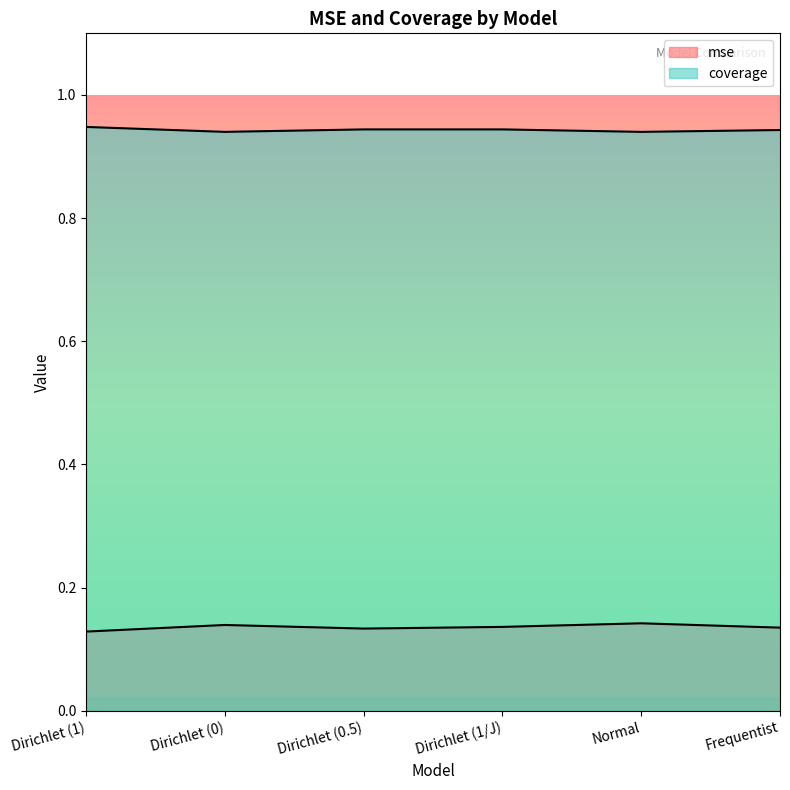

Reading right to left, extract all data points from this chart.

mse: 0.1	0.1	0.1	0.1	0.1	0.1
coverage: 0.9	0.9	0.9	0.9	0.9	0.9